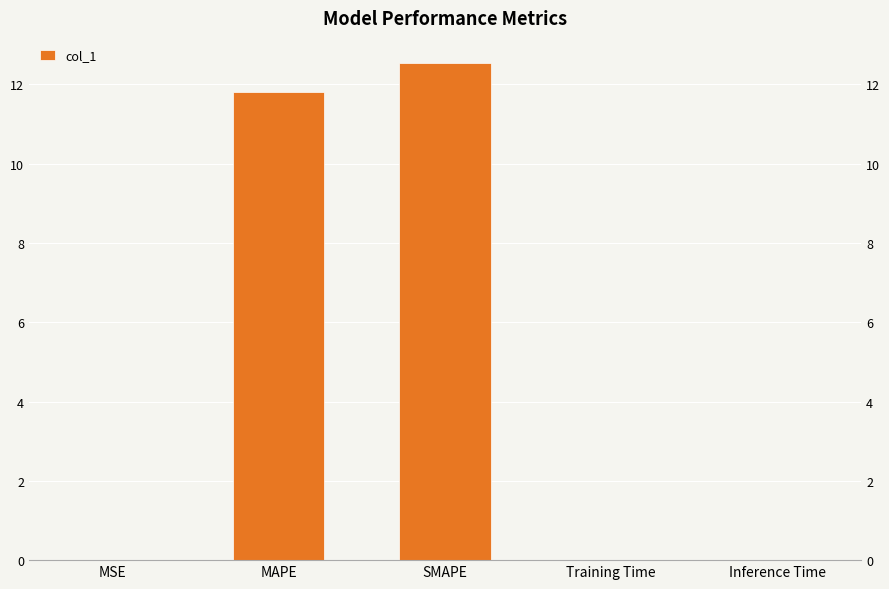

Reading left to right, list all the values displayed in this chart.

MSE=0.0	MAPE=11.8	SMAPE=12.5	Training Time=0.0	Inference Time=0.0